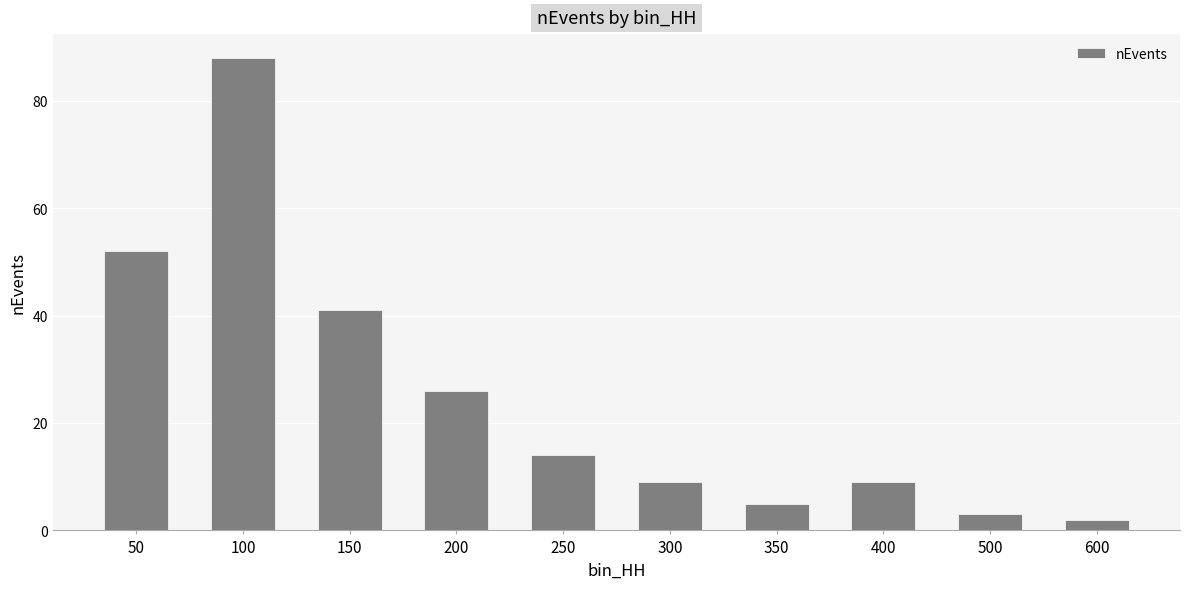

What is the change in value from 200 to 350?

-21